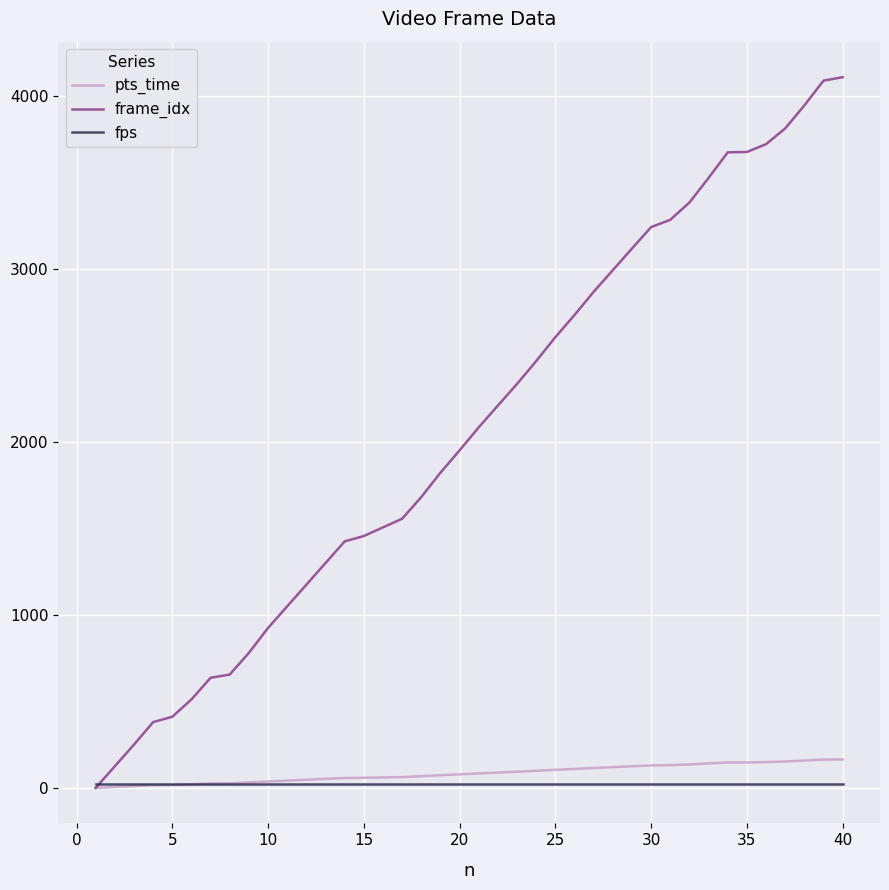

Which series has the largest total across all categories?

frame_idx